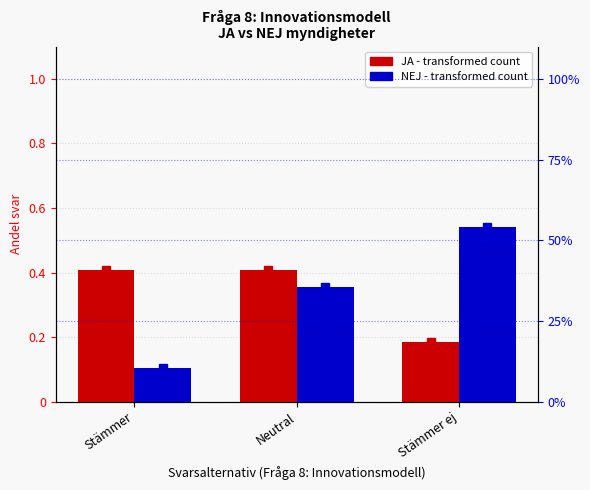

List the series in order of their overall mean, highest first.

NEJ (Stämmer), JA (Stämmer)